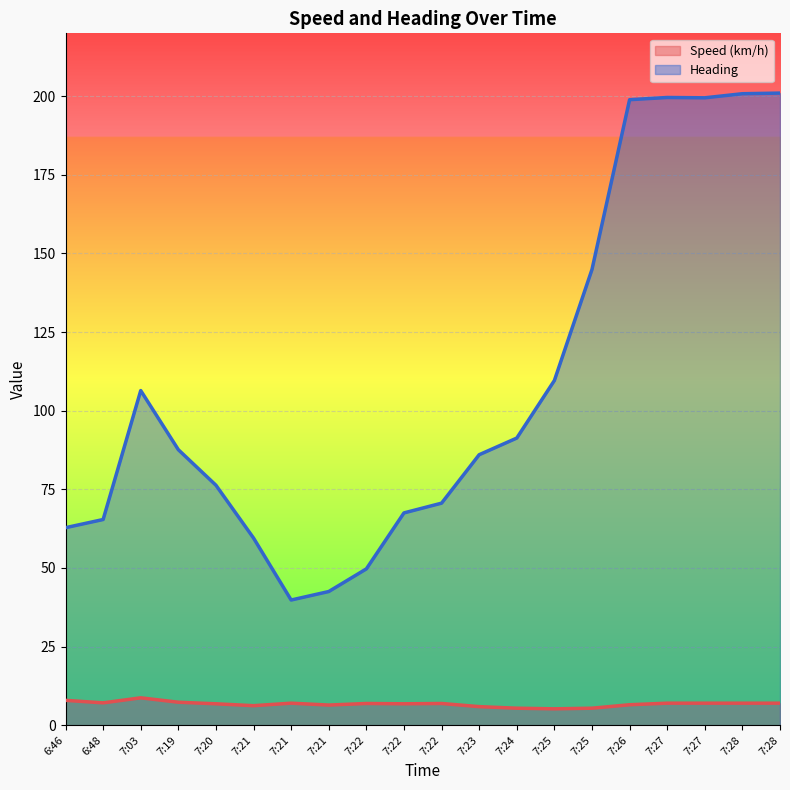

What is the difference between the maximum and minimum values in the Heading series?

161.2